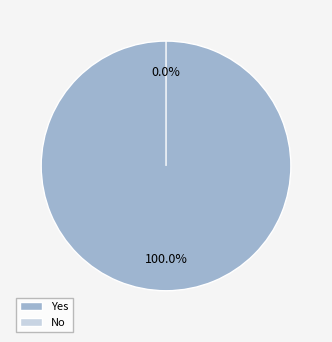

Which has a higher value, No or Yes?

Yes